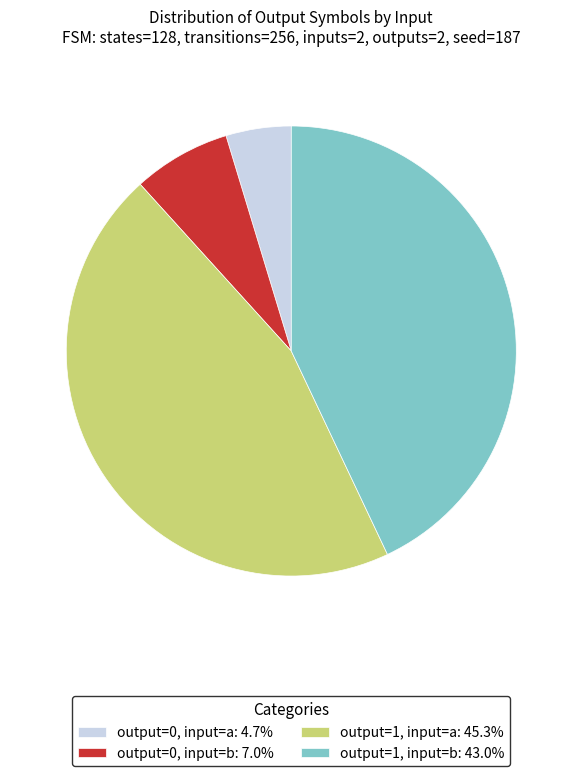

Is the sum of output=0, input=a: 4.7% and output=1, input=b: 43.0% greater than half?

No